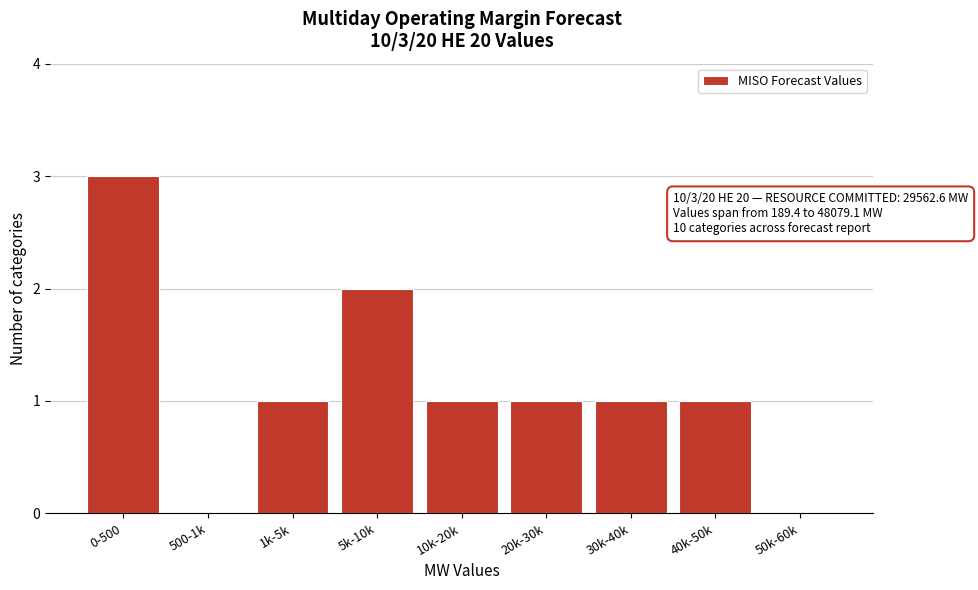

Reading right to left, extract all data points from this chart.

50k-60k=0	40k-50k=1	30k-40k=1	20k-30k=1	10k-20k=1	5k-10k=2	1k-5k=1	500-1k=0	0-500=3